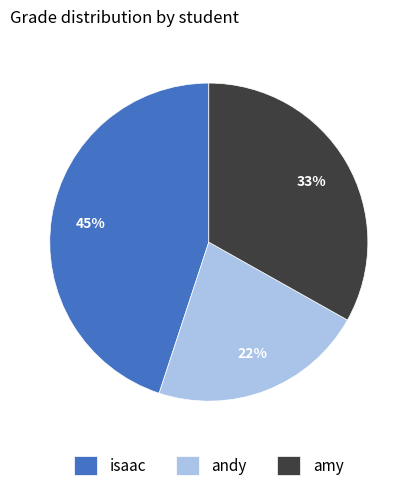

Rank the categories by value from lowest to highest.

andy, amy, isaac